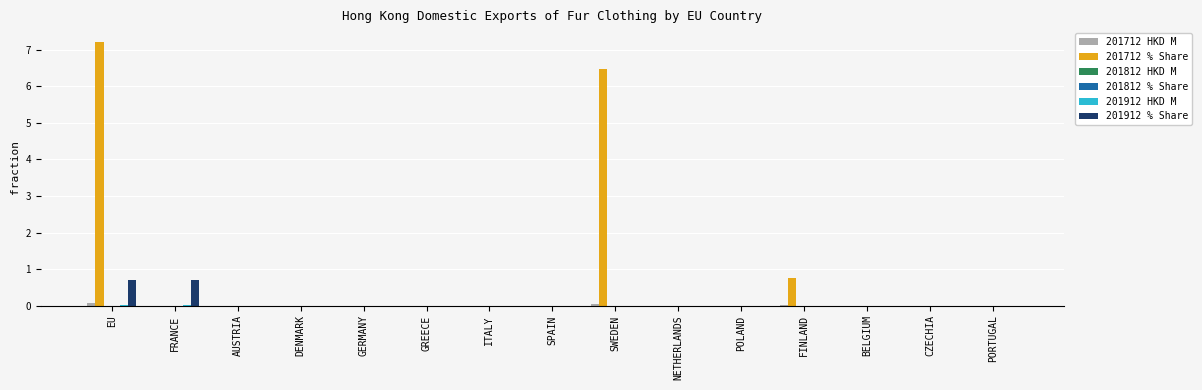

At which label is 201912 HKD M closest to 0?

AUSTRIA